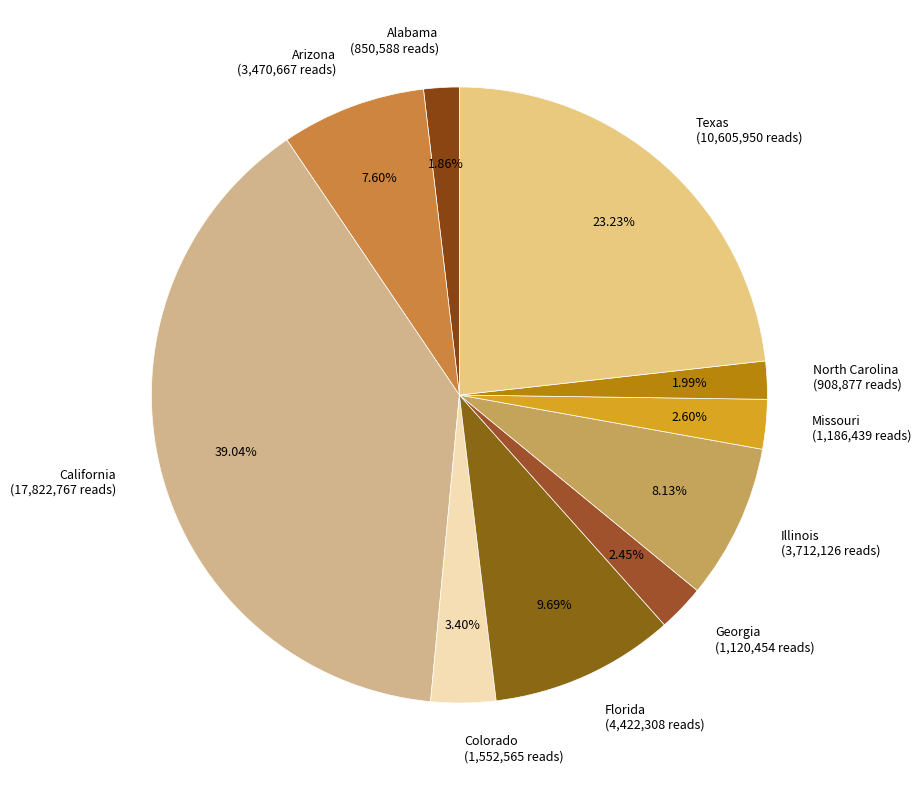

Combined, do Missouri and Florida account for over 50%?

No